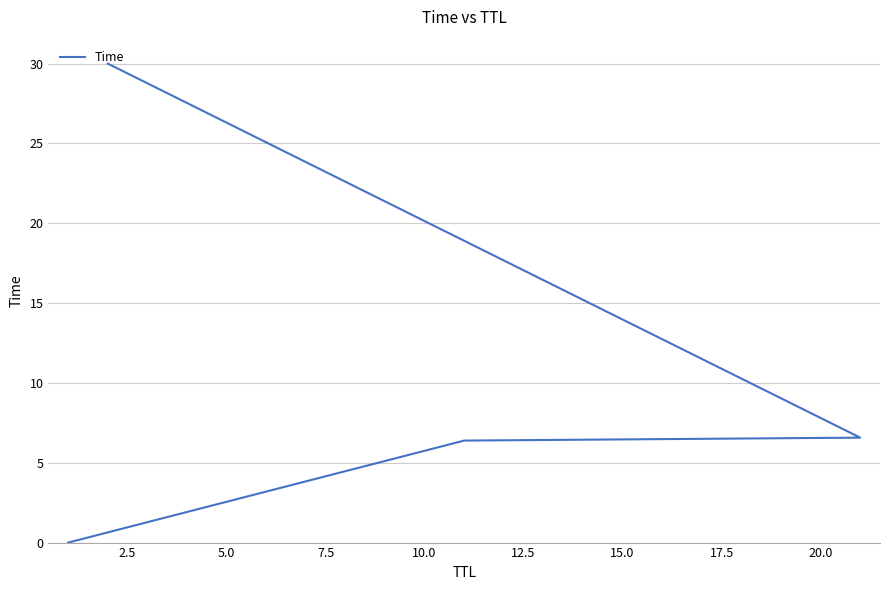

Is this an area chart (filled region under the line)?

No